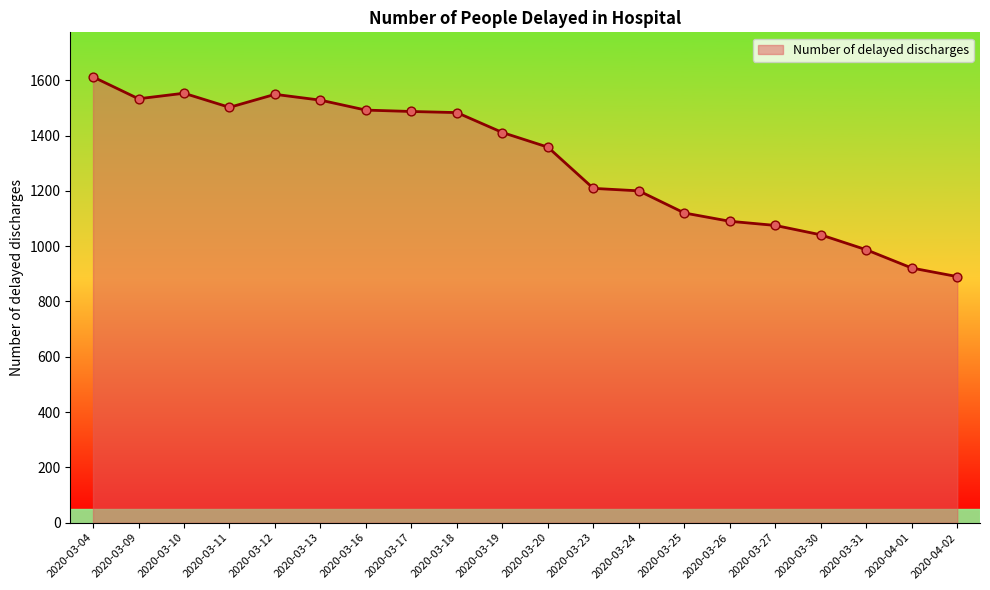

Between 2020-03-26 and 2020-03-13, which is larger?

2020-03-13